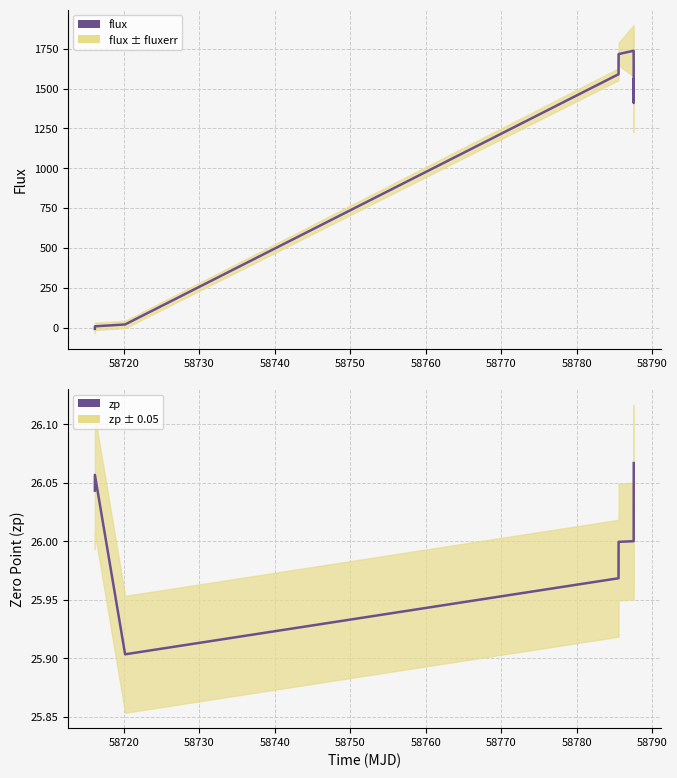

In zp, how many points are lower than both neighbors (excluding endpoints)?

1